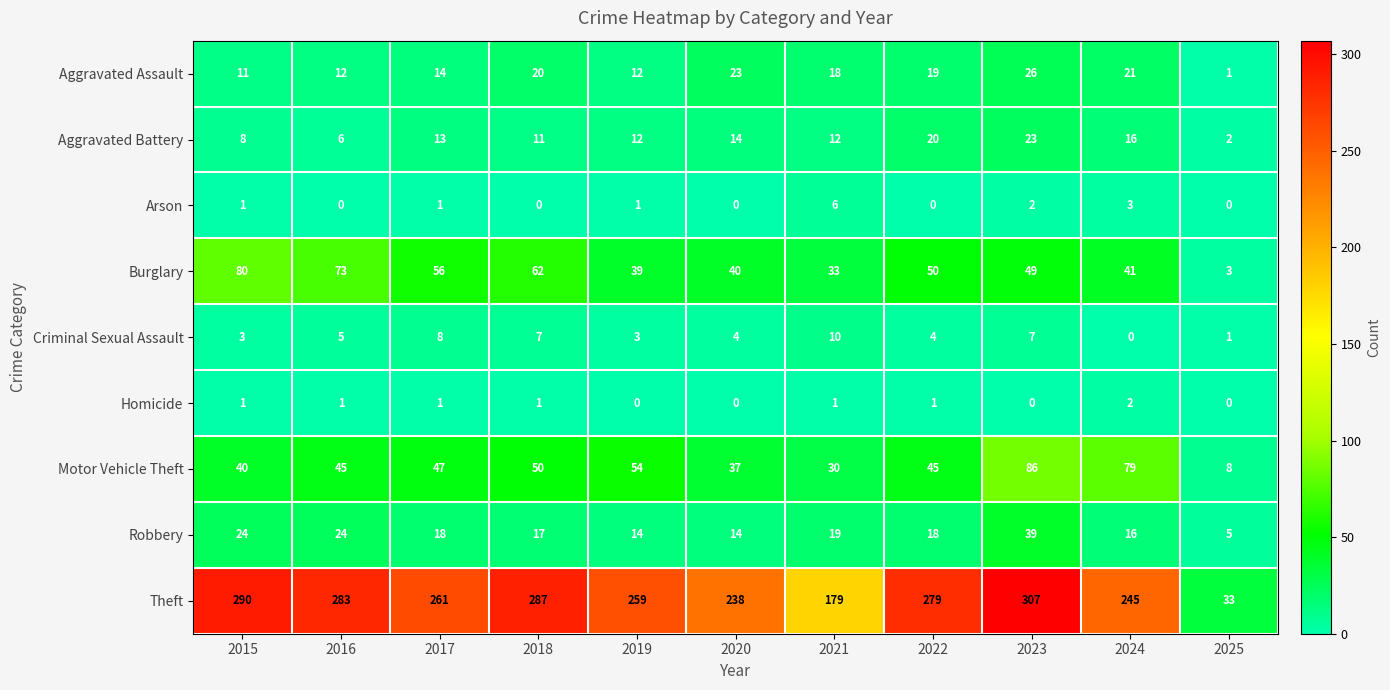

Rank the series at 2023 from highest to lowest value.

Theft, Motor Vehicle Theft, Burglary, Robbery, Aggravated Assault, Aggravated Battery, Criminal Sexual Assault, Arson, Homicide